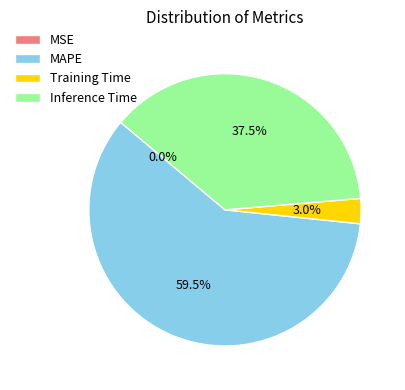

What percentage do Inference Time and MAPE together represent?

97.0%